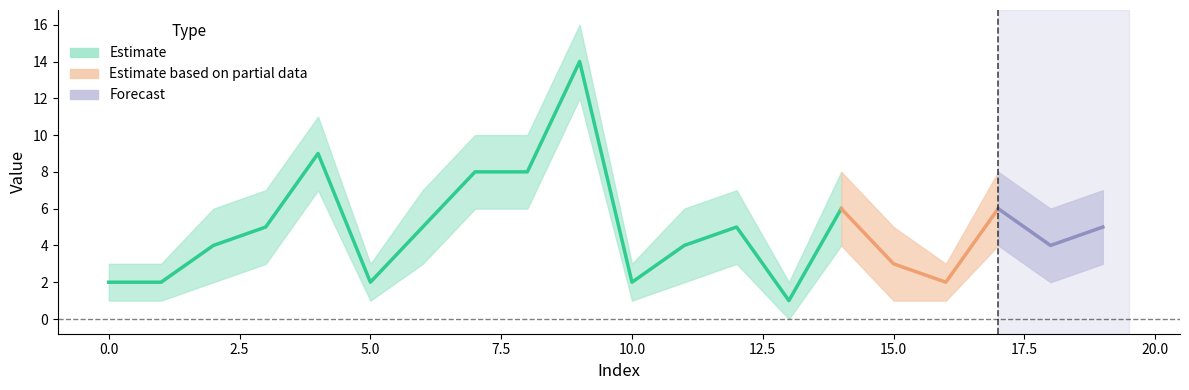

Reading left to right, transcribe all the data shown in this chart.

Estimate: 2	2	4	5	9	2	5	8	8	14	2	4	5	1	6	3	2	6	4	5
Estimate_lower: 1	1	2	3	7	1	3	6	6	12	1	2	3	0	4	1	1	4	2	3
Estimate_upper: 3	3	6	7	11	3	7	10	10	16	3	6	7	2	8	5	3	8	6	7